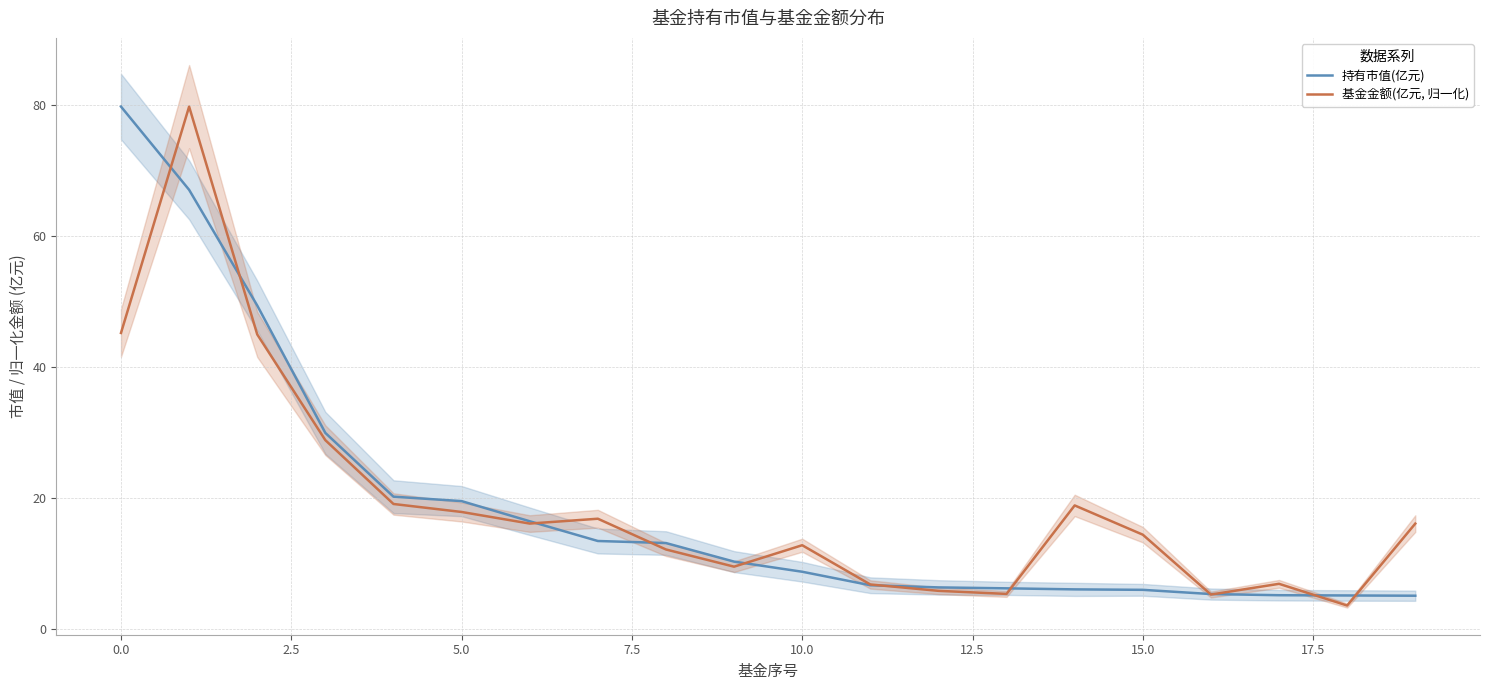

True or false: 基金金额(亿元, 归一化) has more than 0 interior local peaks.

True